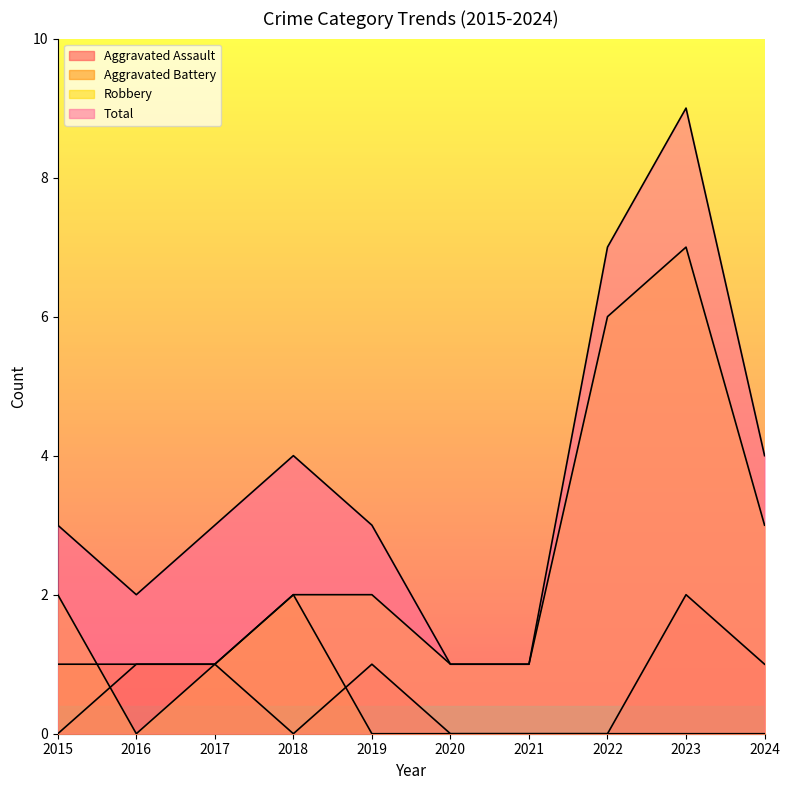

Where is Aggravated Assault nearest to the value 1?

2016